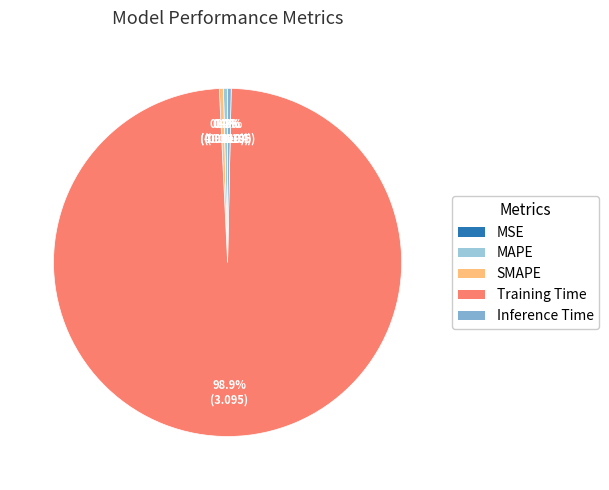

What is the total percentage of Inference Time and Training Time?

99.2%